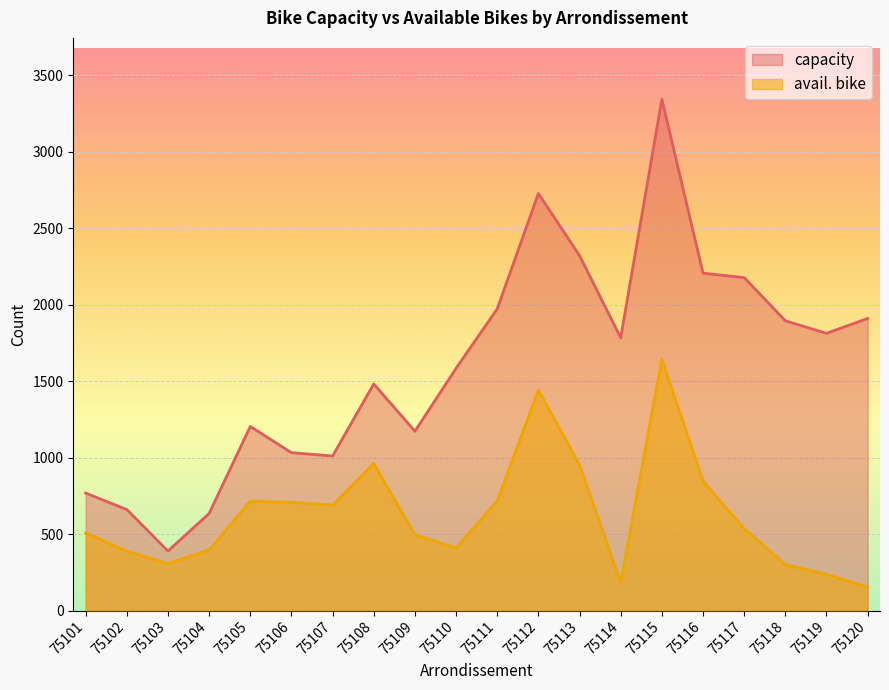

How many data points in capacity are less than 1783?

10